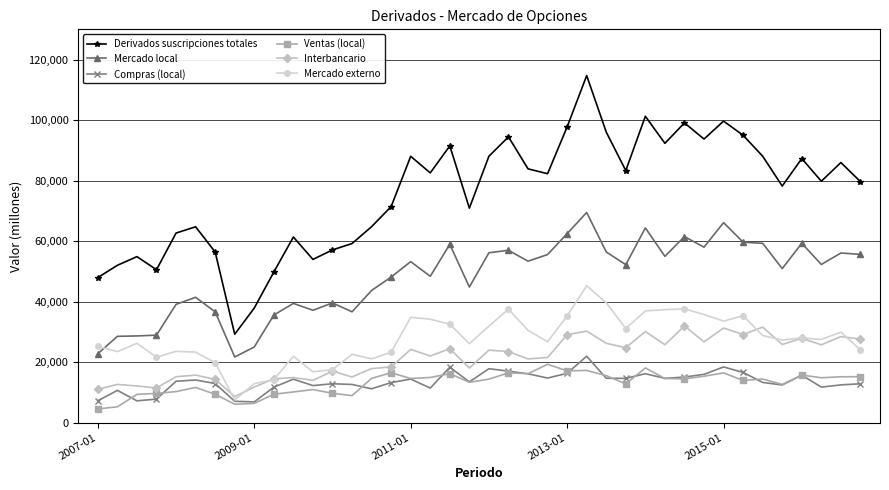

Which series has the largest total across all categories?

Derivados suscripciones totales